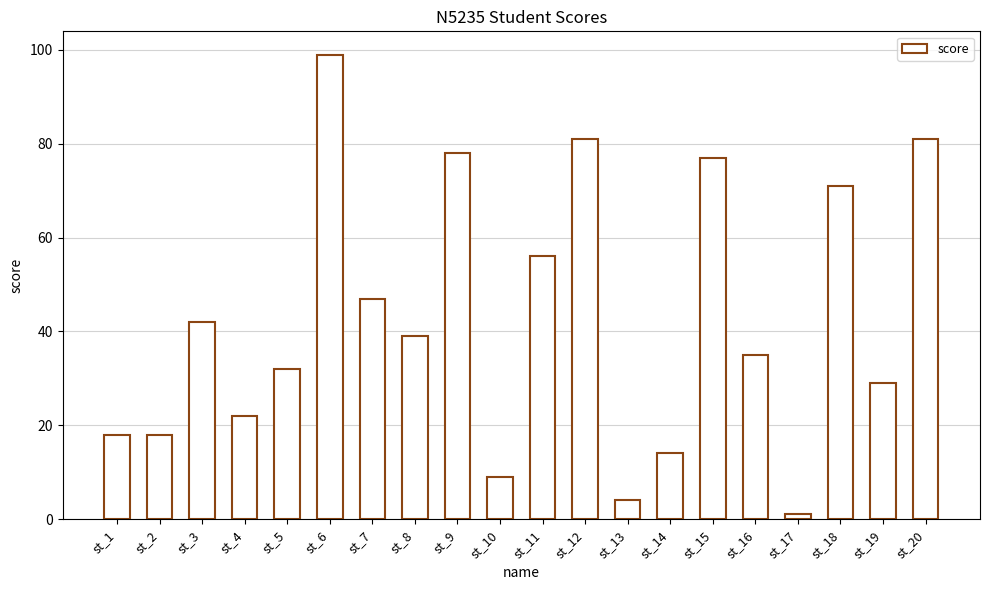

Where is the data nearest to the value 50?

st_7